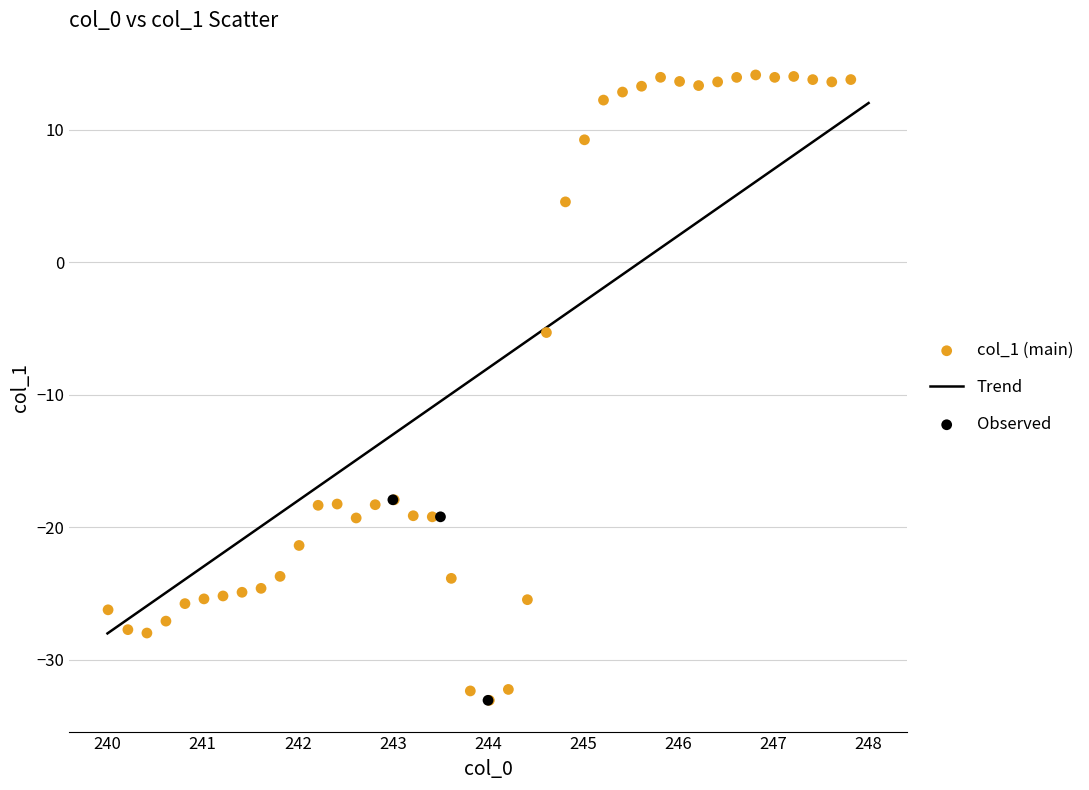

Which series has the widest spread of Y values?

col_1 (main)